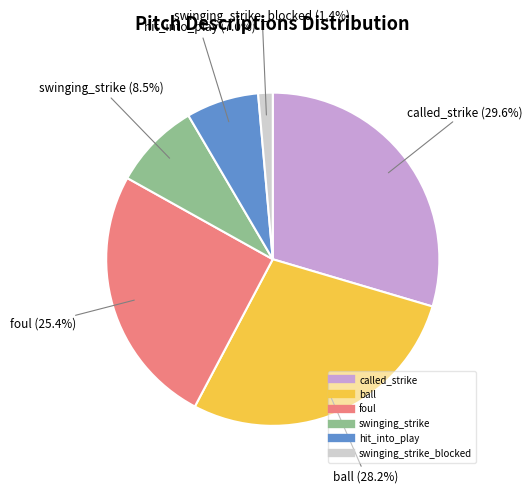

Is there a majority slice in this chart?

No